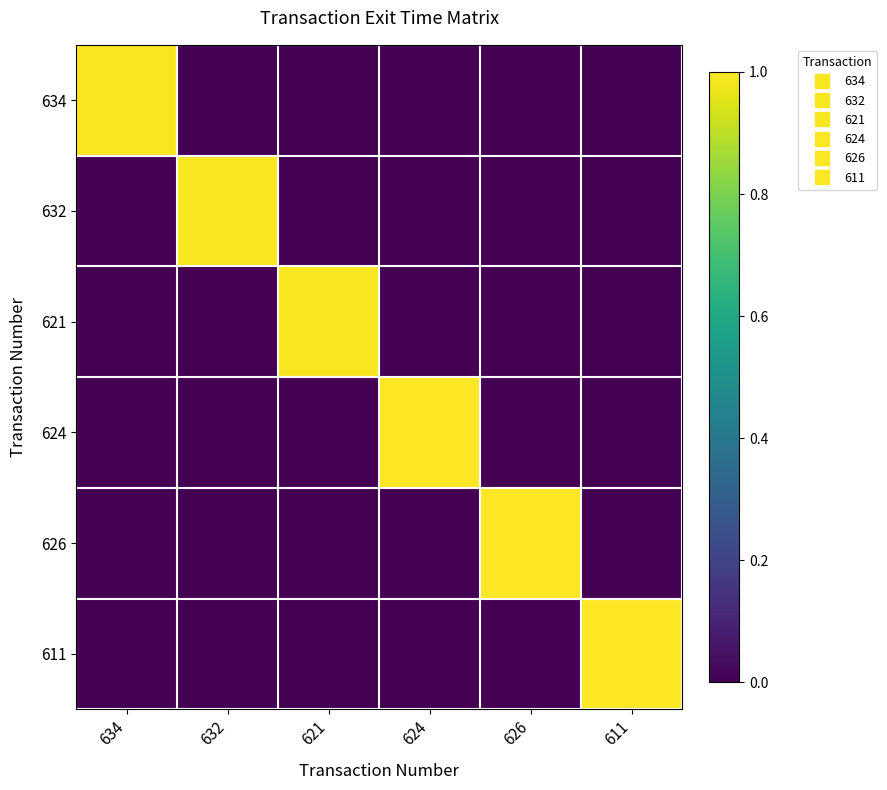

Which label corresponds to the smallest value in the chart?

632